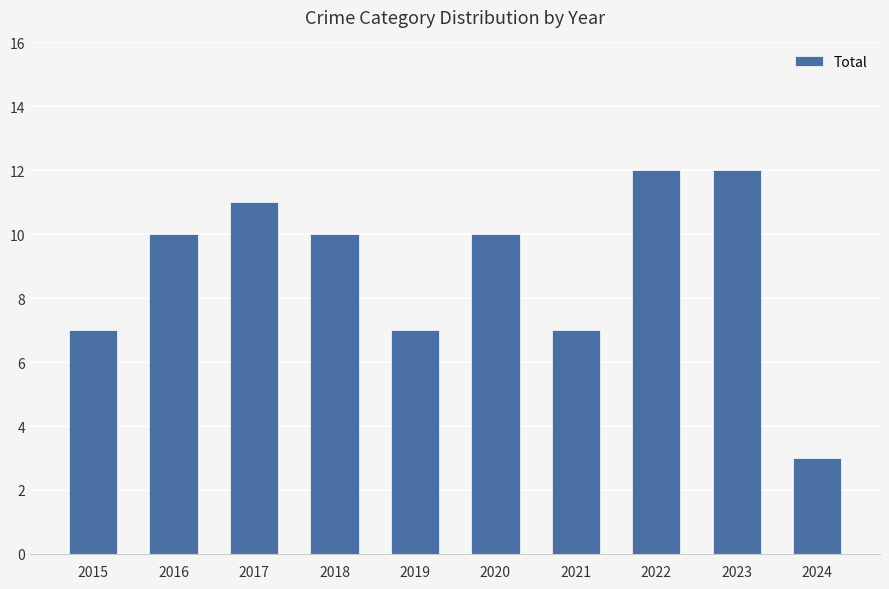

Which category has the lowest value across all series?

2024